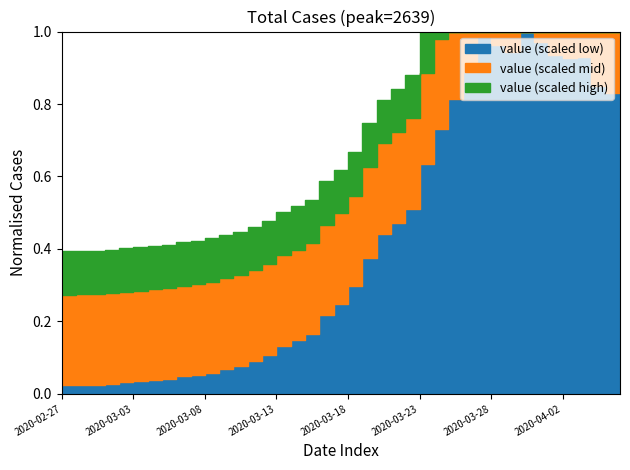

How many data points are less than 784?

20